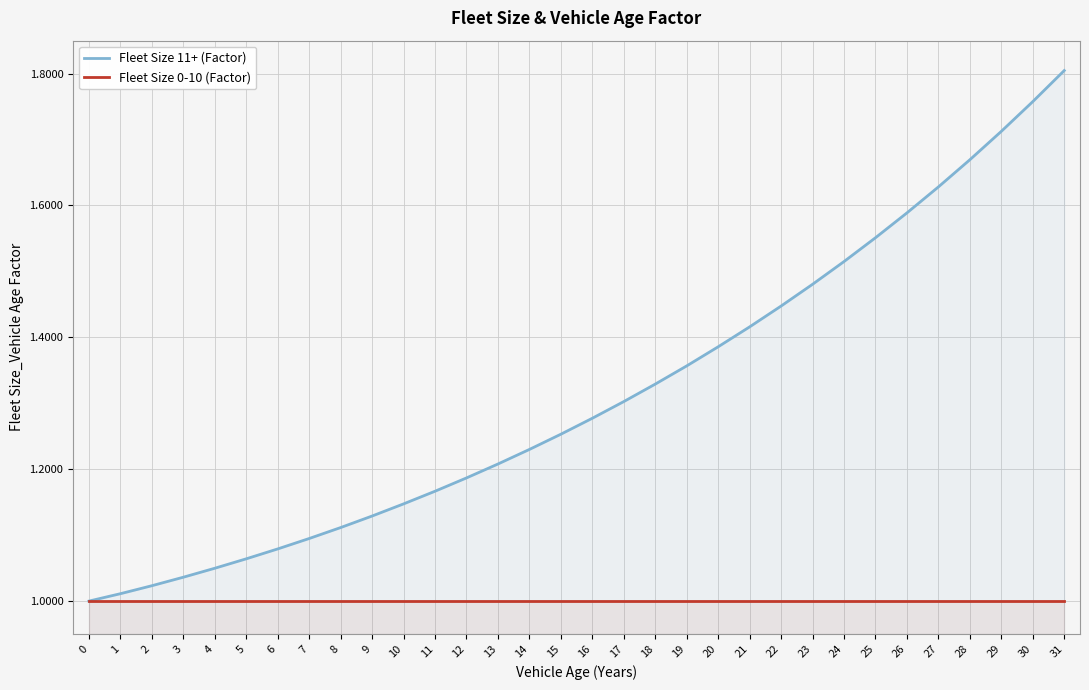

What is the value of the Fleet Size 0-10 (Factor) point at the 6th from the left?

1.0